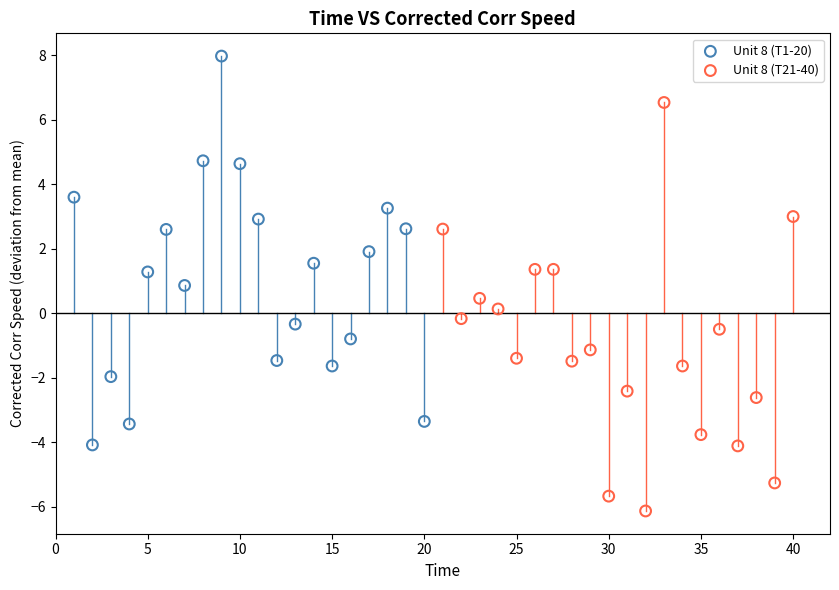

Which series reaches the minimum Y coordinate?

Unit 8 (T21-40)